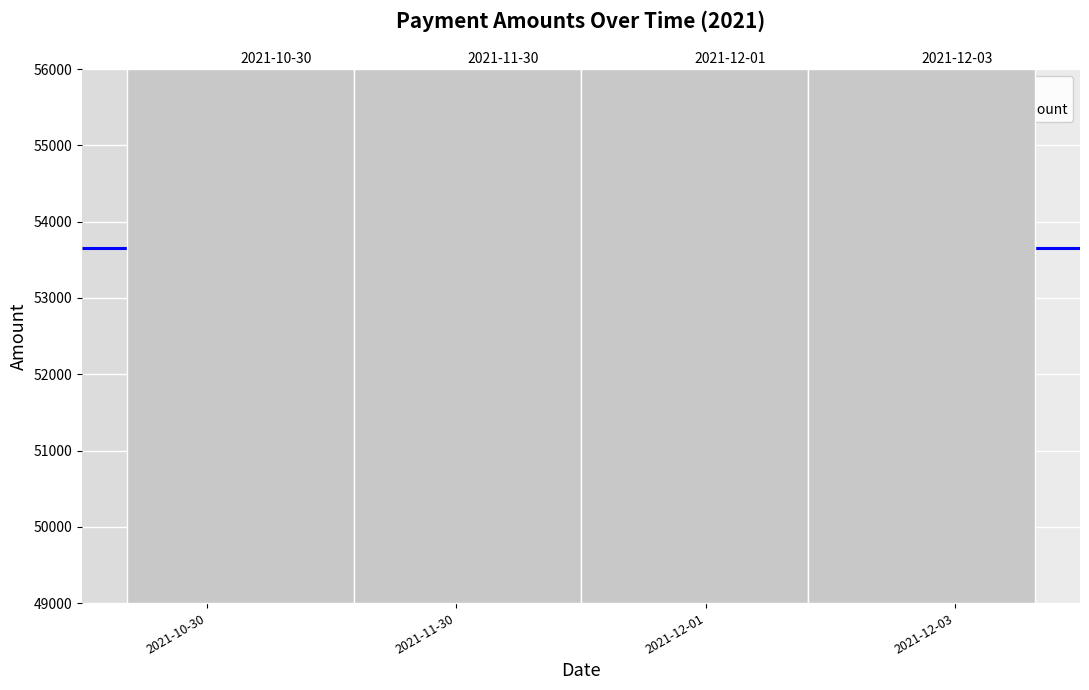

The value at 2021-12-01 is 73096. True or false?

False